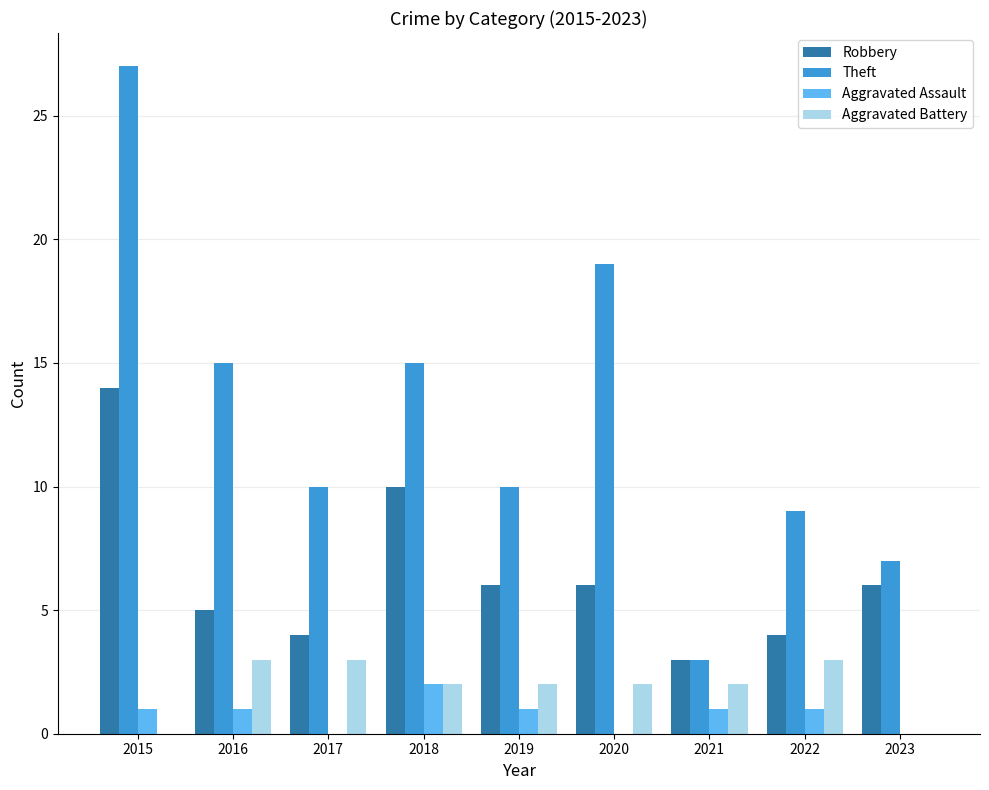

Between 2016 and 2019, which series saw the biggest shift?

Theft